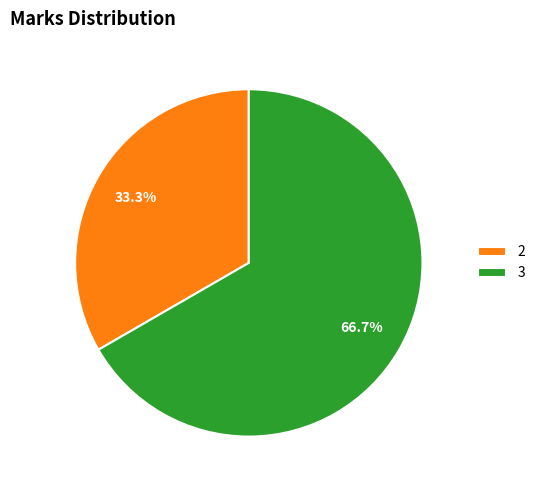

Which slice represents more than half of the pie?

3